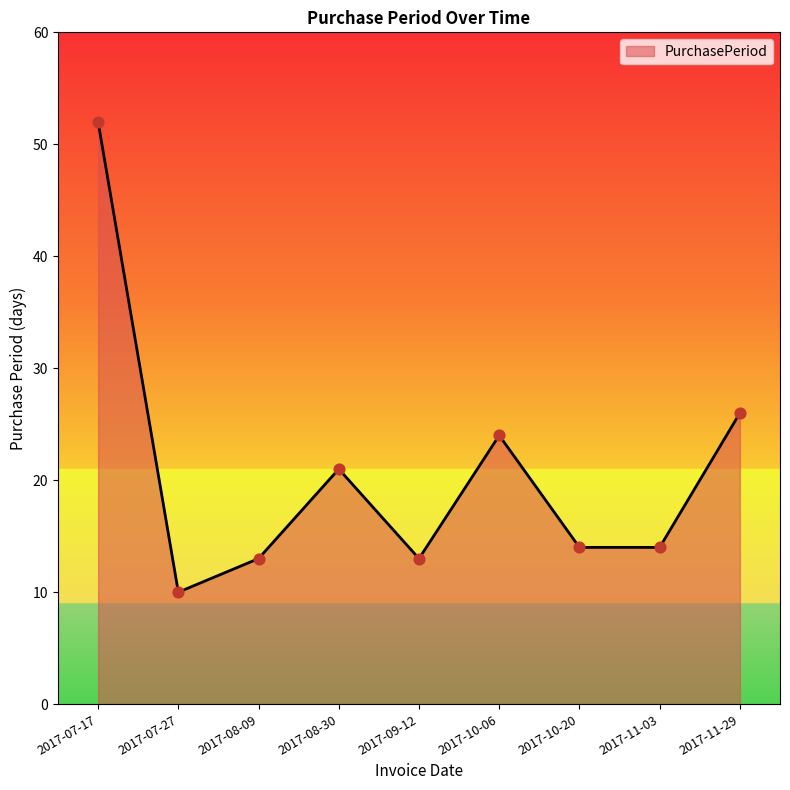

What is the change in value from 2017-07-17 to 2017-10-06?

-28